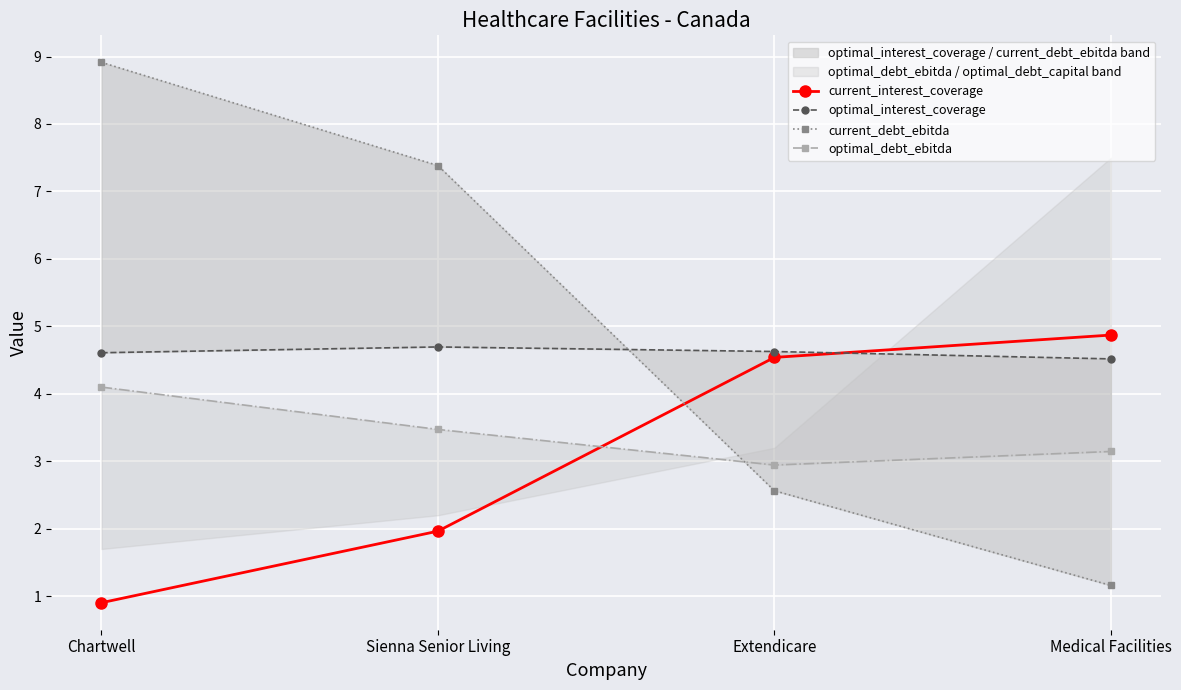

At which category does the chart reach its minimum across all series?

Chartwell